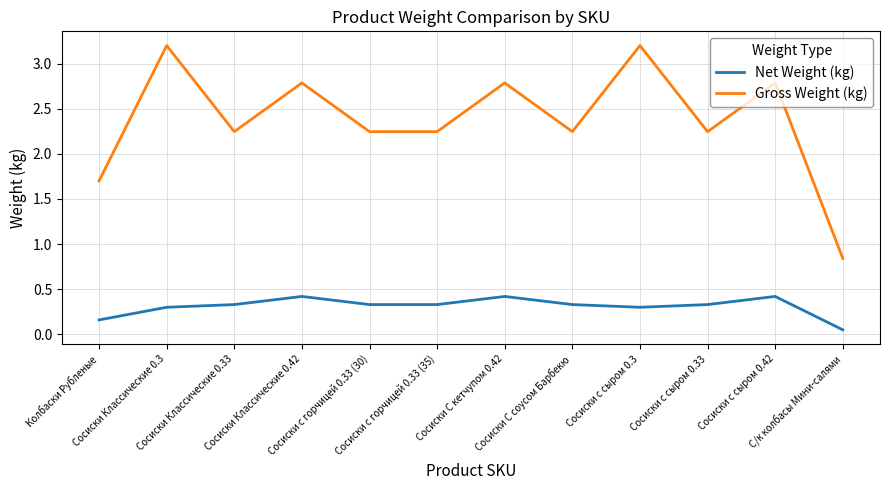

List the series in order of their peak value, highest first.

Gross Weight (kg), Net Weight (kg)